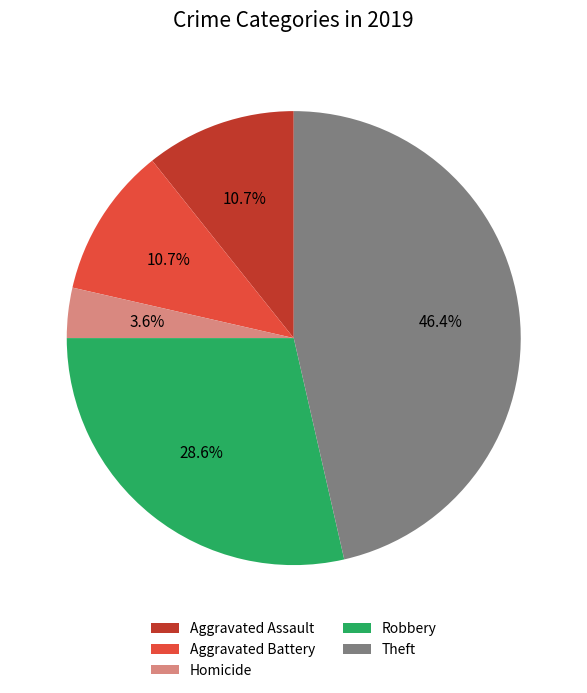

Which category has the biggest portion of the pie?

Theft